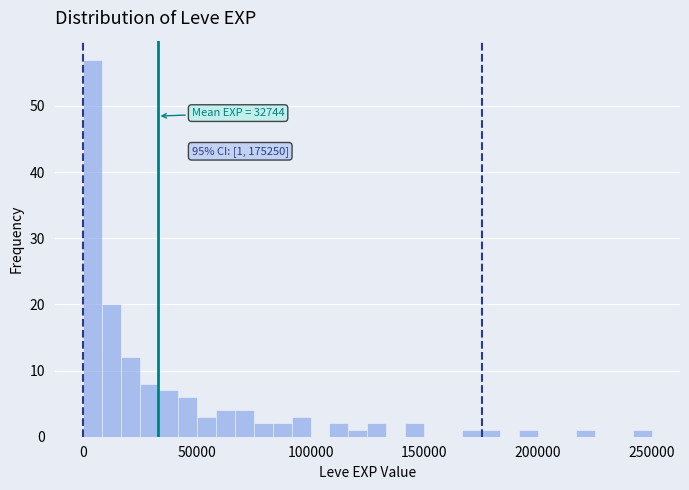

Around what value on the x-axis is the tallest bar? Give the approximate position of its centre, as read against the axis.

5000